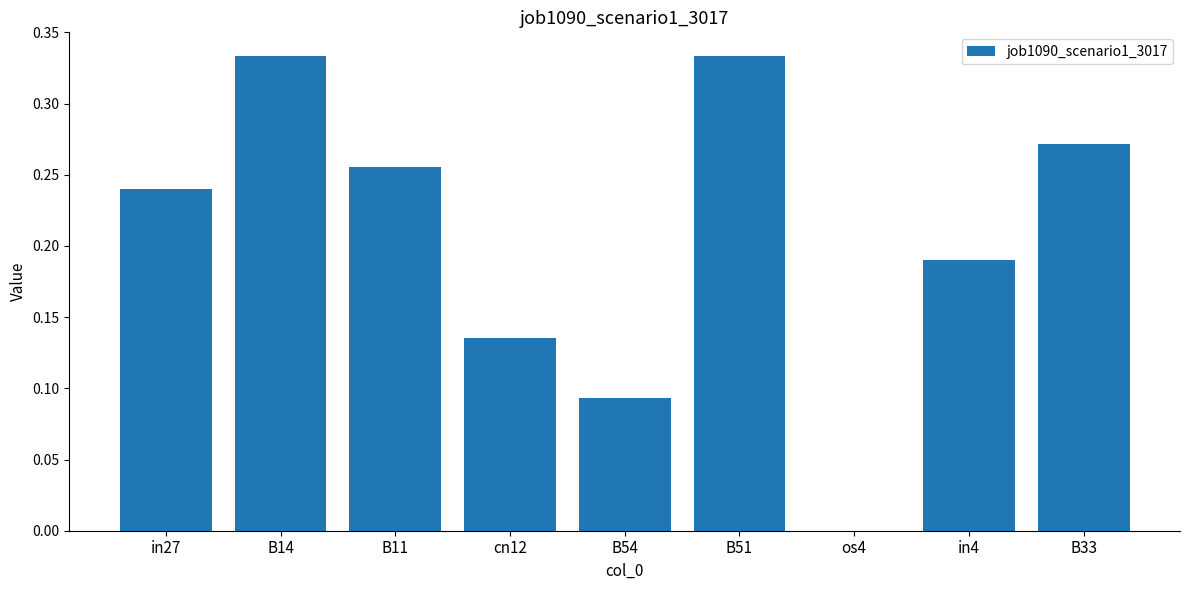

Which has a higher value, B14 or cn12?

B14